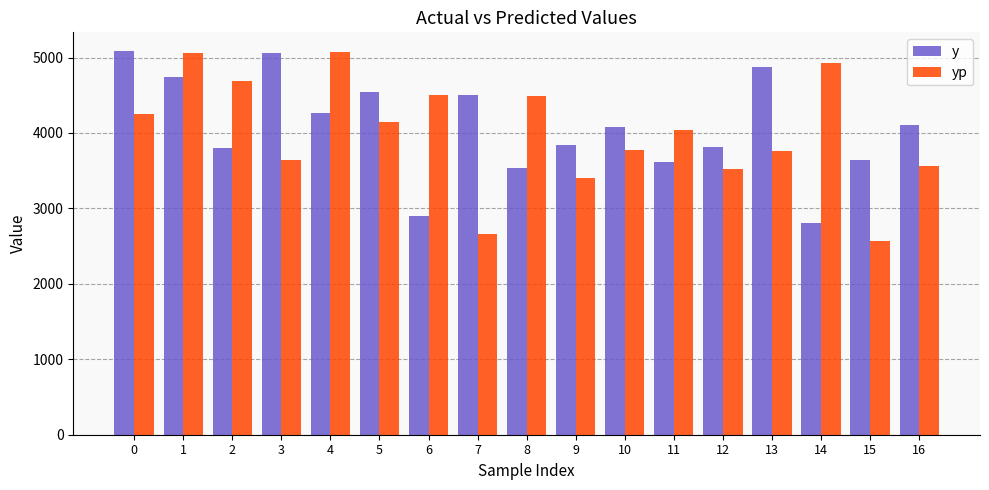

What is the approximate value of y at 1?

4740.0